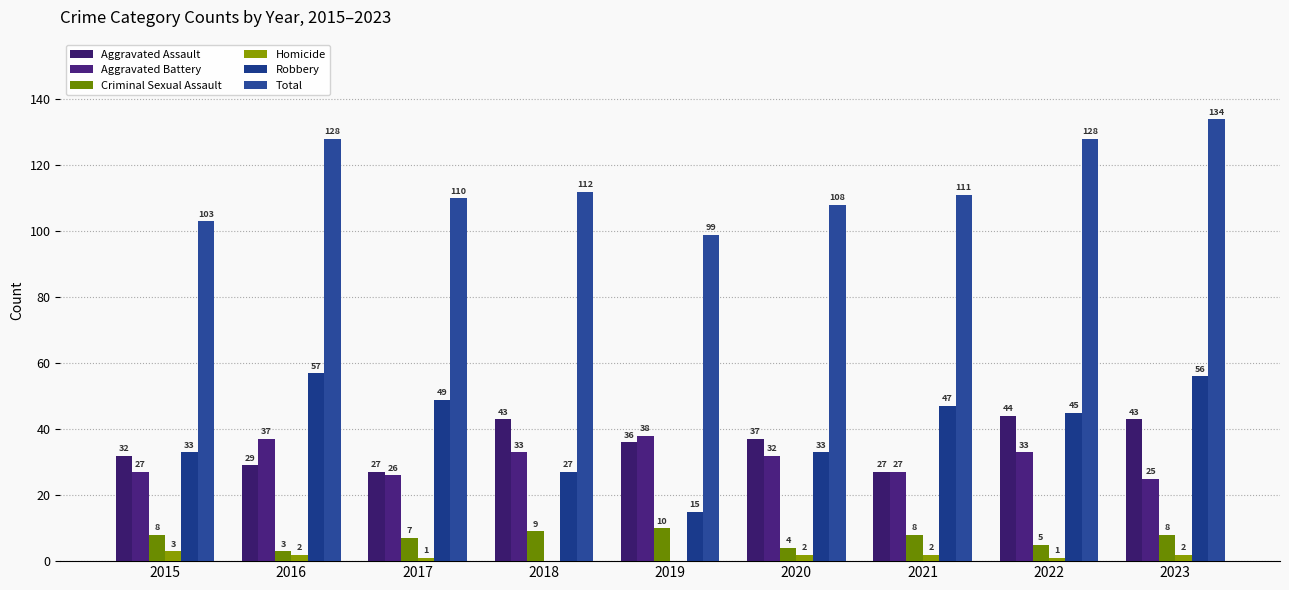

What is the total value across all series at 2022?

256